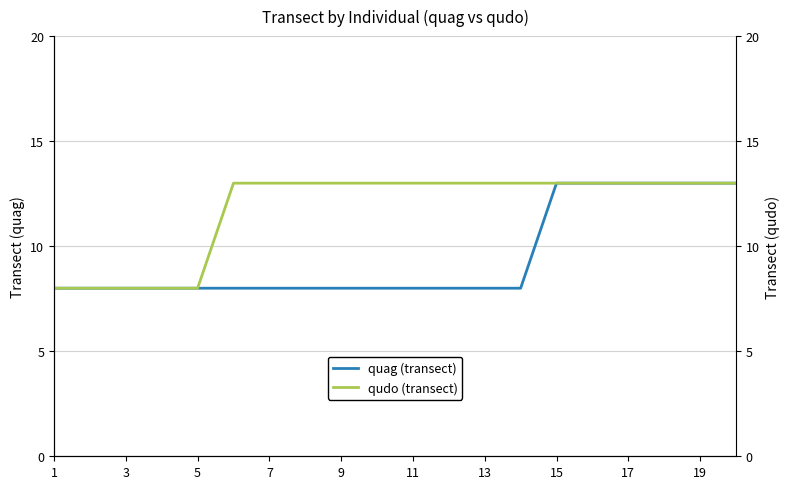

What is the difference between the second highest and minimum values in the qudo (transect) series?

5